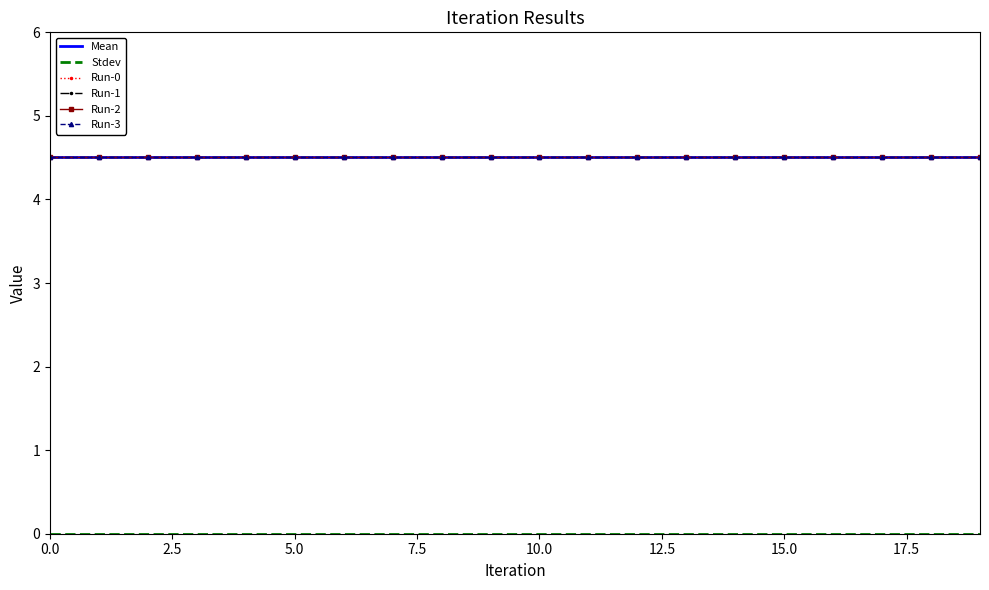

How many distinct data groups are displayed?

6